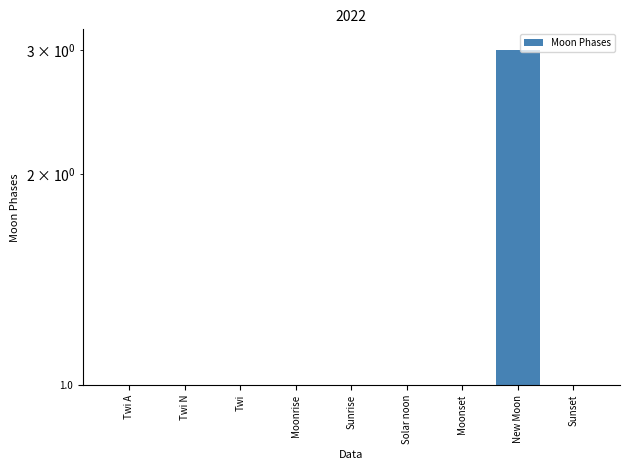

Reading left to right, transcribe all the data shown in this chart.

0.9	0.9	0.9	0.8	0.8	0.8	1.0	3.0	1.0